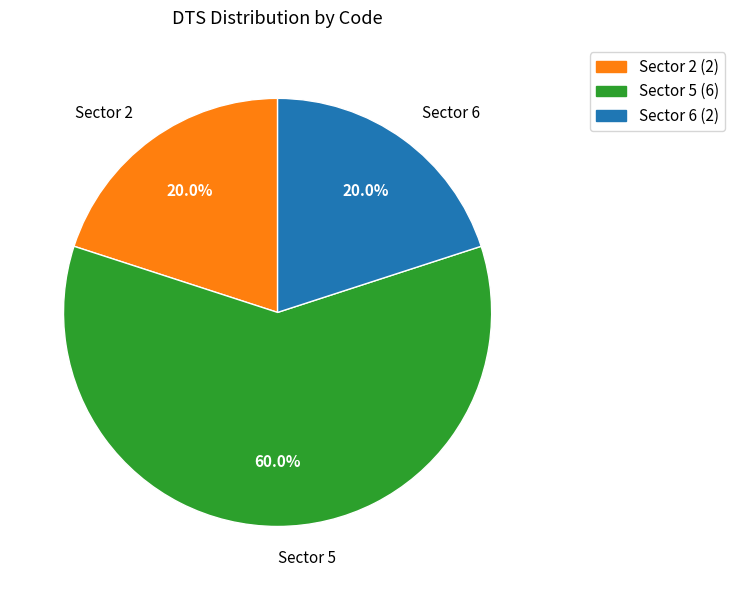

Does any single category account for the majority?

Yes